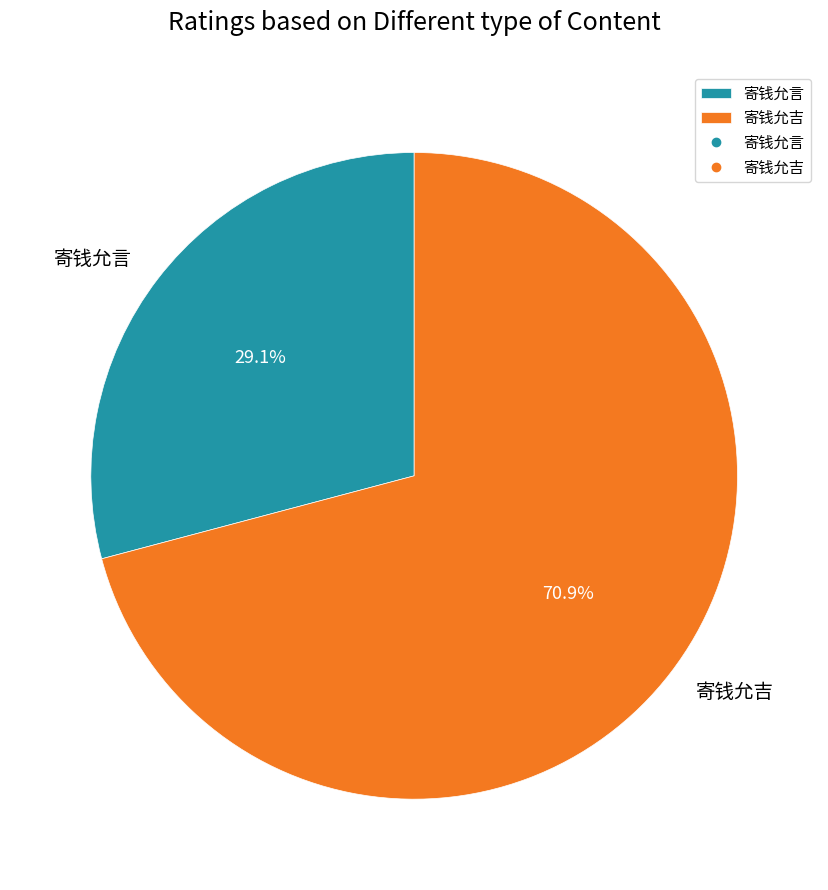

What is the ratio of the value at 寄钱允言 to the value at 寄钱允吉?

0.4